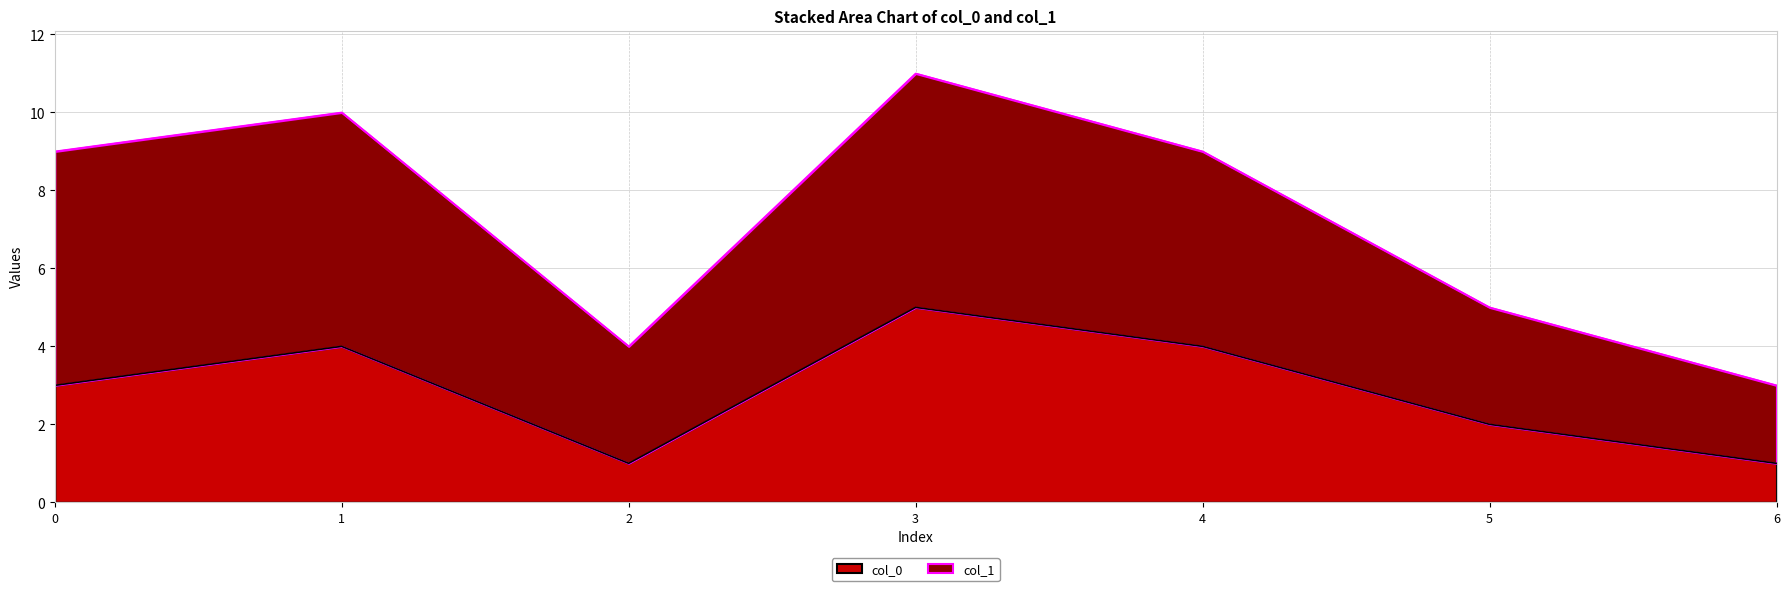

True or false: the data has more than 1 interior local peaks.

True